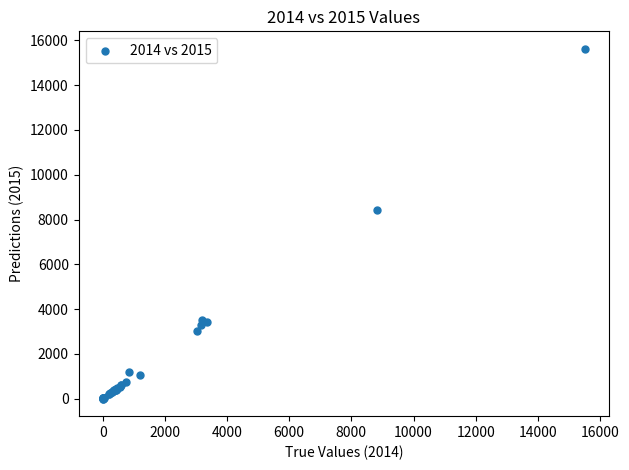

What Y value in the scatter plot is closest to 7811?

8429.7